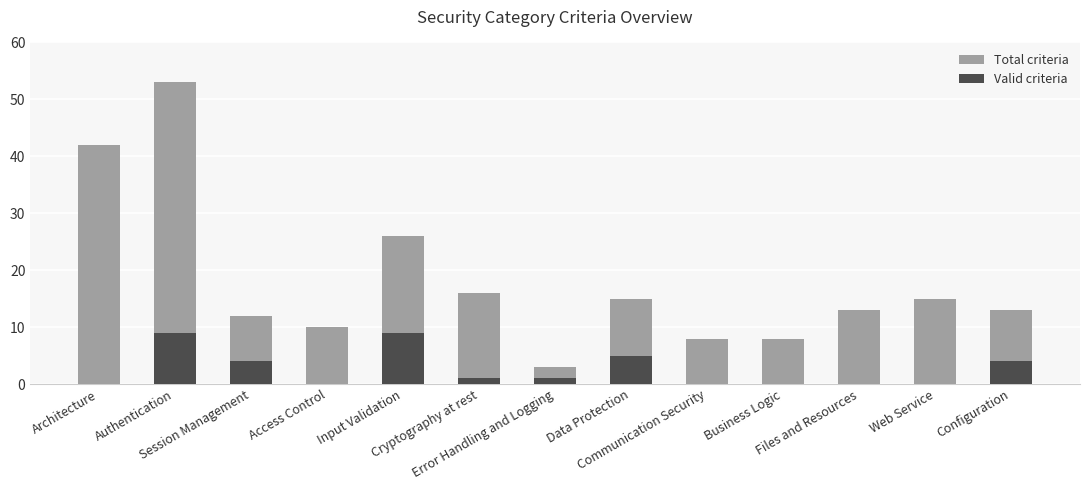

List the series in order of their peak value, highest first.

Total criteria, Valid criteria